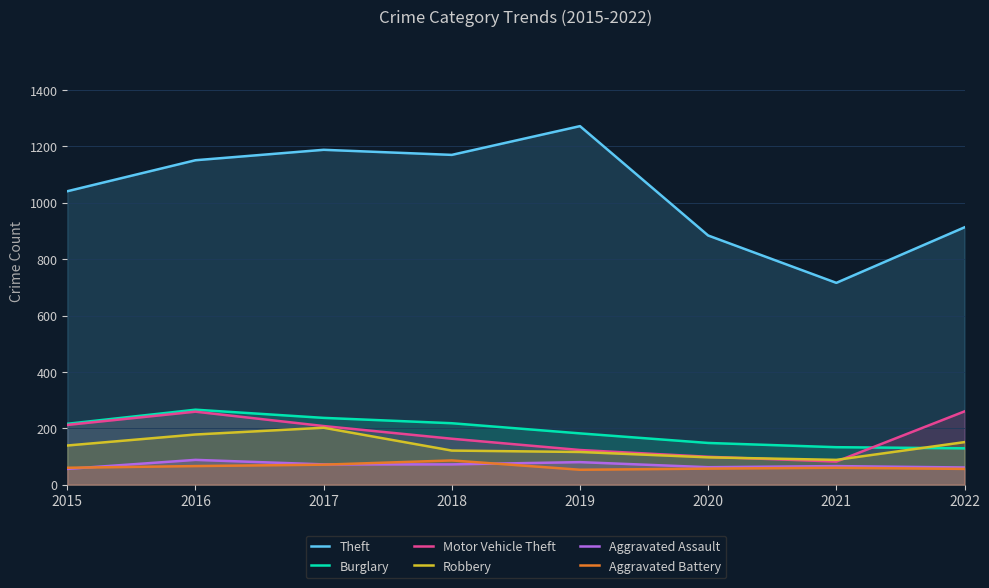

What is the approximate value of Aggravated Battery at 2015, to the nearest 10?

60